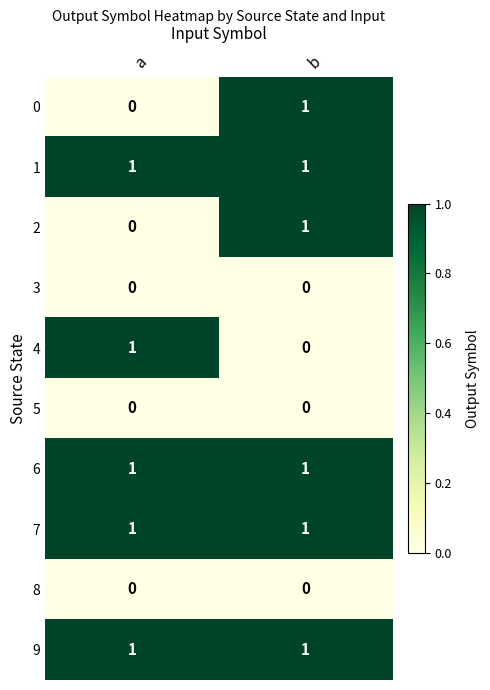

Reading left to right, extract all data points from this chart.

0: a=0	b=1
1: a=1	b=1
2: a=0	b=1
3: a=0	b=0
4: a=1	b=0
5: a=0	b=0
6: a=1	b=1
7: a=1	b=1
8: a=0	b=0
9: a=1	b=1